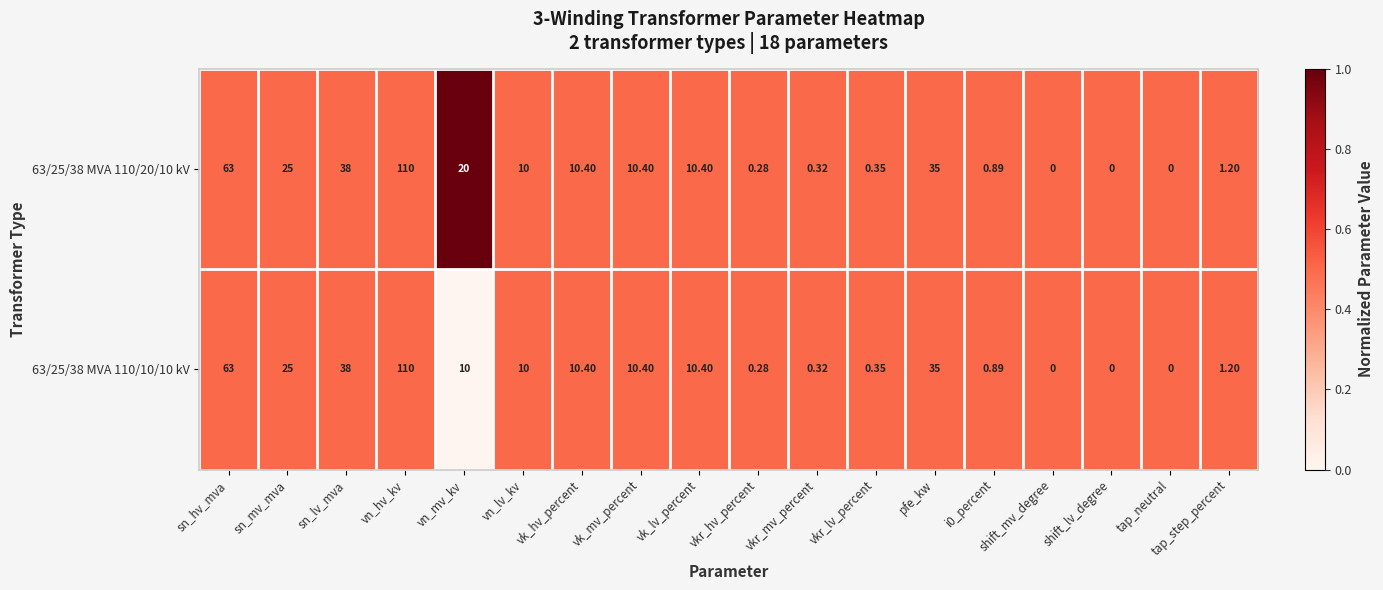

Is the value of 63/25/38 MVA 110/20/10 kV at shift_mv_degree greater than the value of 63/25/38 MVA 110/10/10 kV at vkr_hv_percent?

No